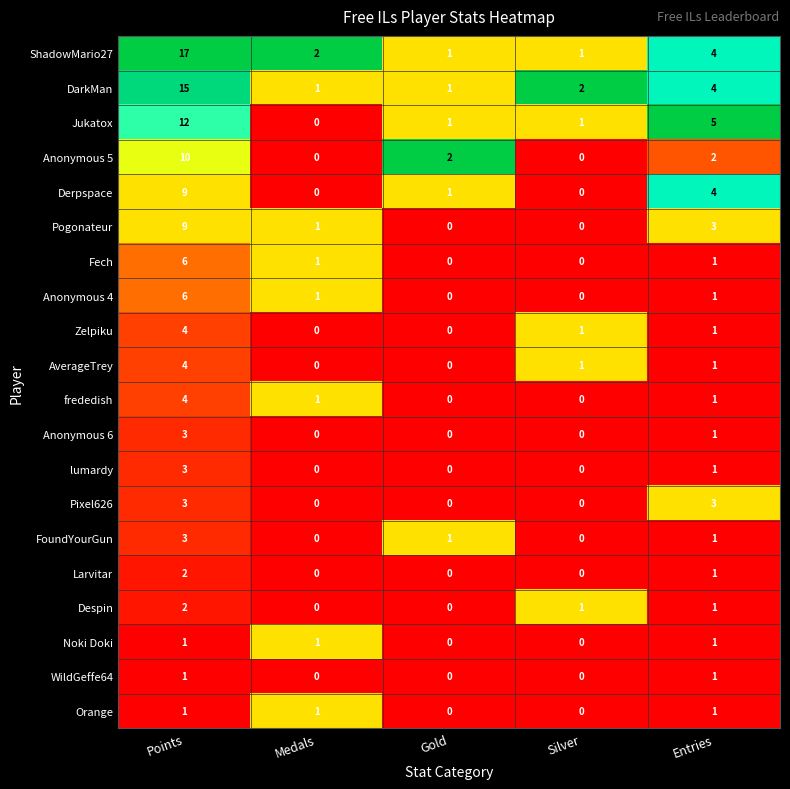

What is the maximum value shown in the chart?

17